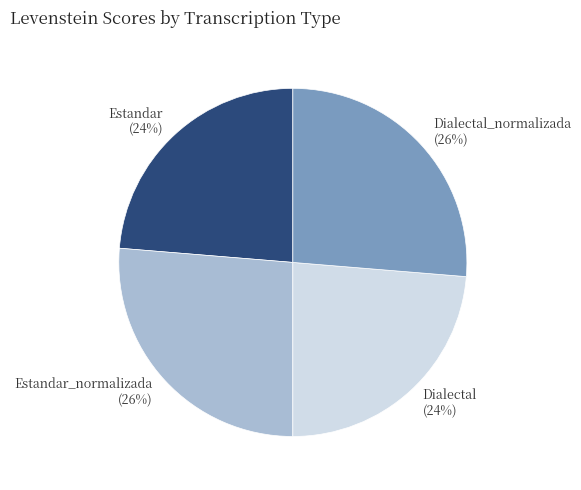

To the nearest percent, what is the average slice percentage?

25%